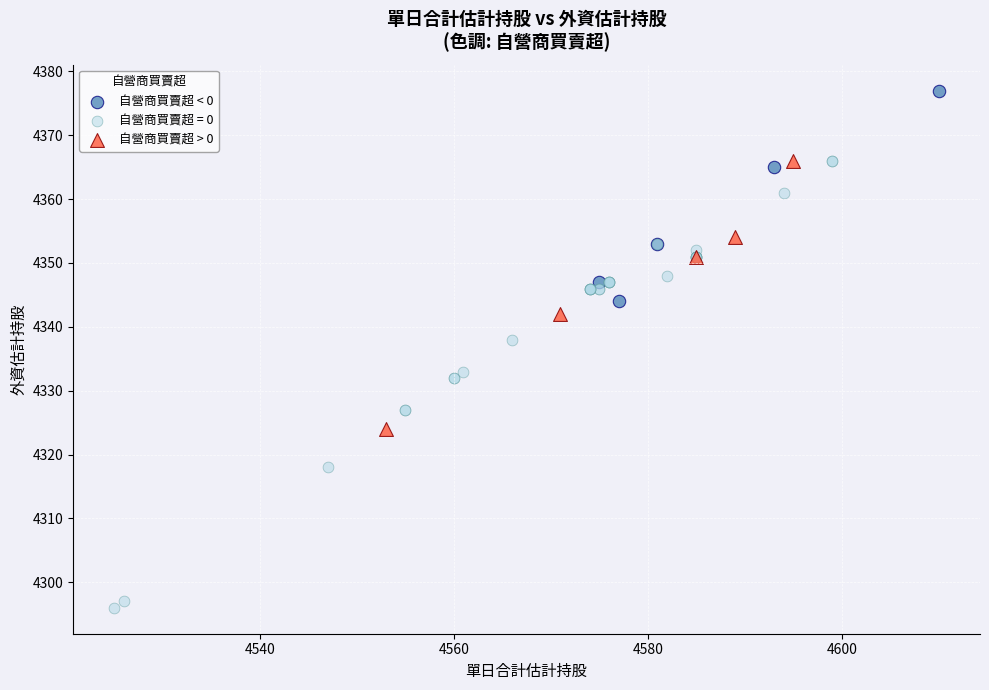

Which series contains the highest Y value?

自營商買賣超 < 0